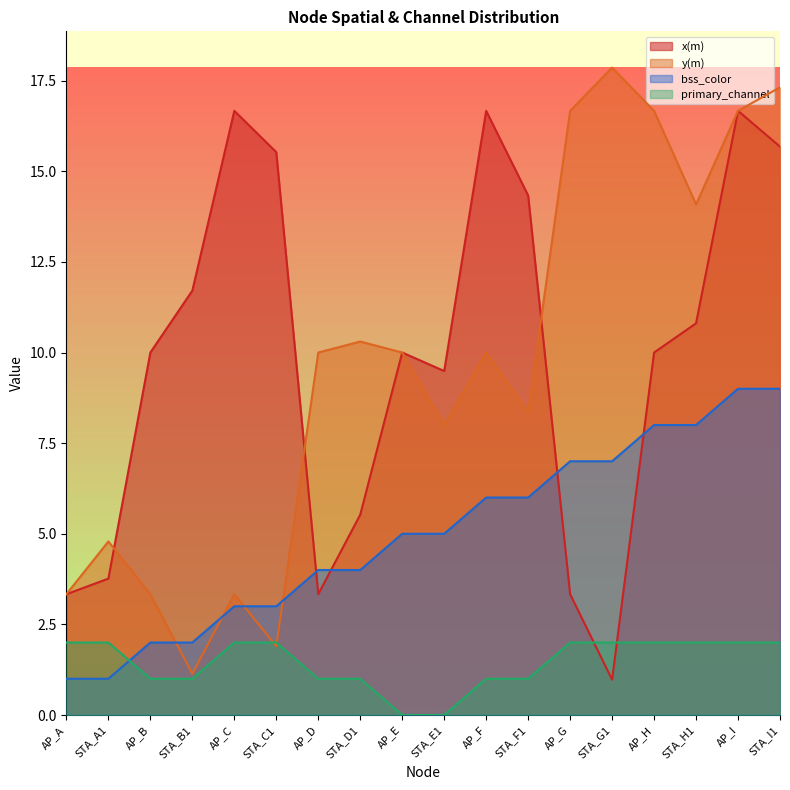

What is the difference between the maximum and minimum values in the primary_channel series?

2.0